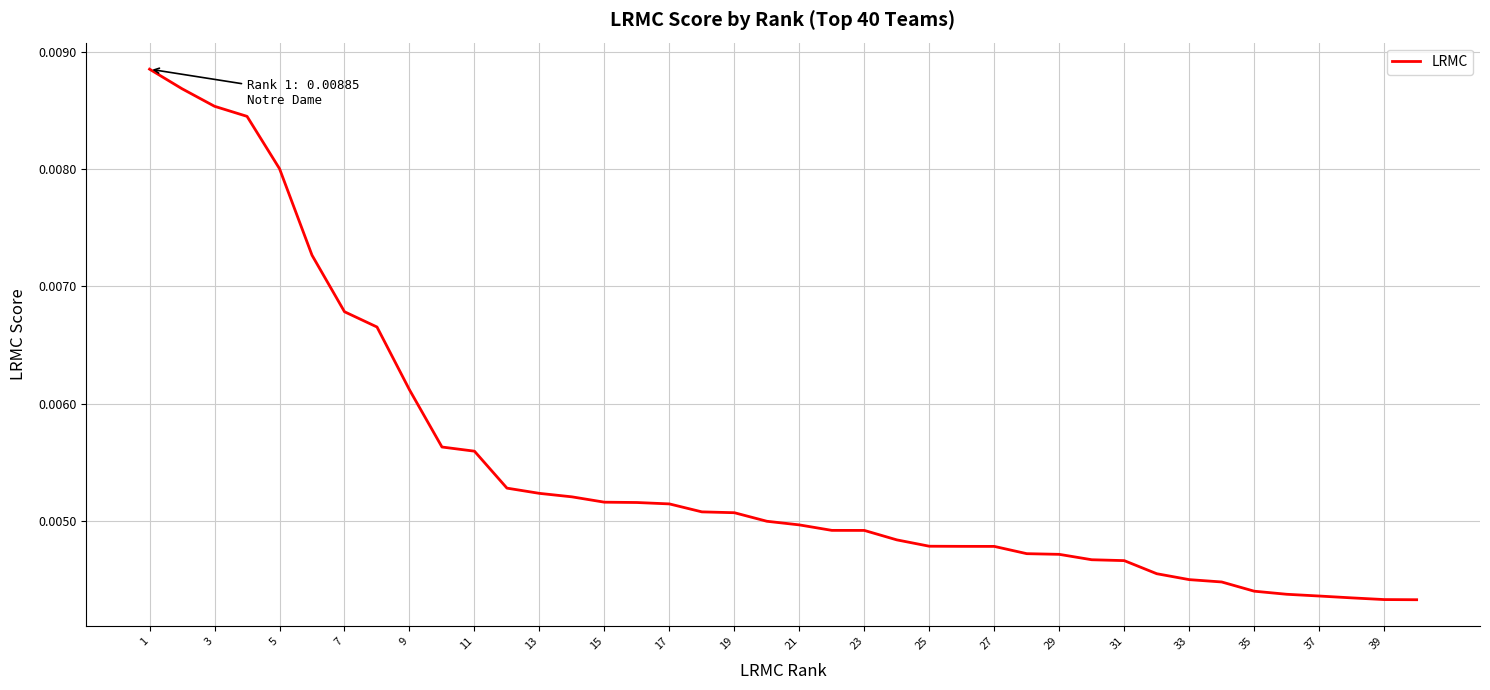

Which category has the lowest value across all series?

39